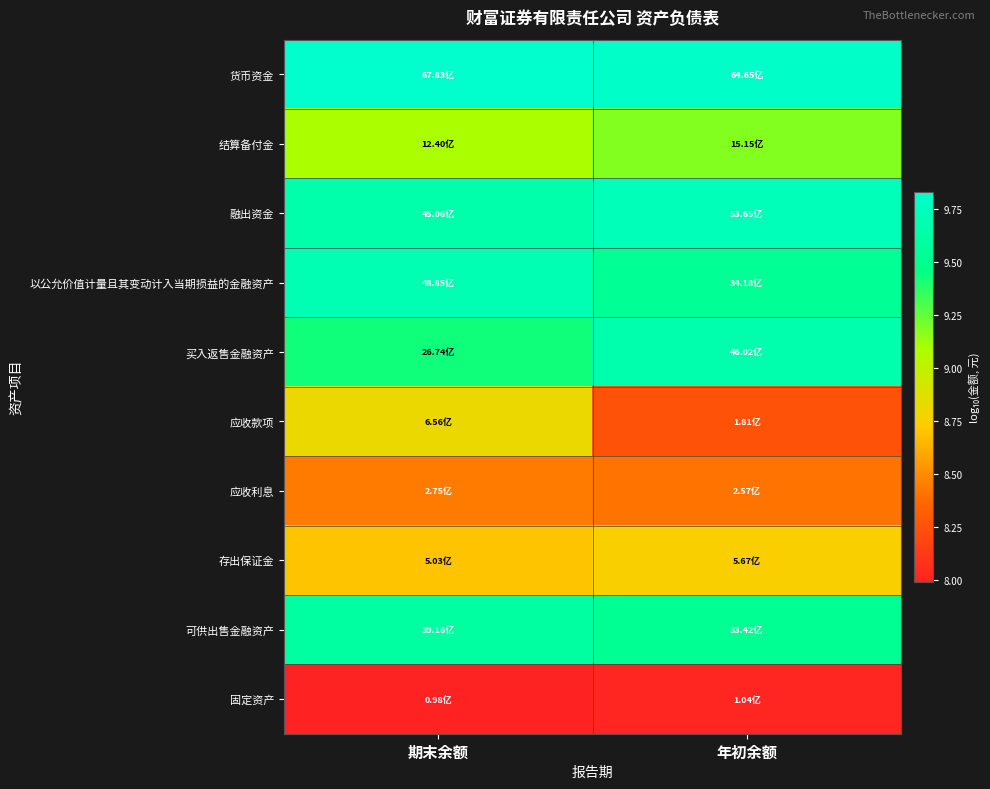

Reading left to right, what are all the values shown in this chart?

货币资金: 期末余额=9.8	年初余额=9.8
结算备付金: 期末余额=9.1	年初余额=9.2
融出资金: 期末余额=9.7	年初余额=9.7
以公允价值计量且其变动计入当期损益的金融资产: 期末余额=9.7	年初余额=9.5
买入返售金融资产: 期末余额=9.4	年初余额=9.7
应收款项: 期末余额=8.8	年初余额=8.3
应收利息: 期末余额=8.4	年初余额=8.4
存出保证金: 期末余额=8.7	年初余额=8.8
可供出售金融资产: 期末余额=9.6	年初余额=9.5
固定资产: 期末余额=8.0	年初余额=8.0